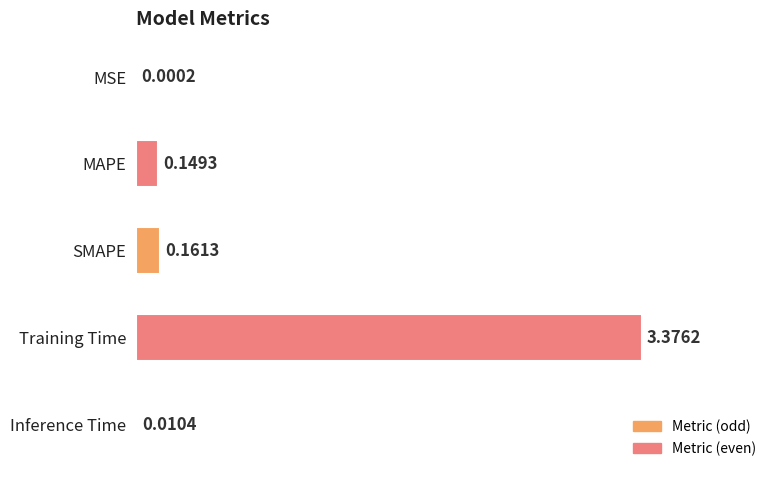

What is the sum of the values at Training Time and SMAPE?

3.5